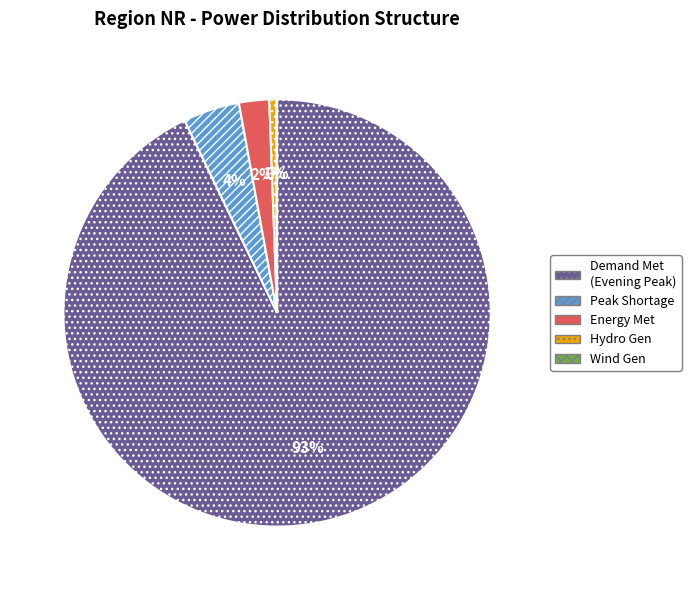

To the nearest percent, what is the average slice percentage?

20%